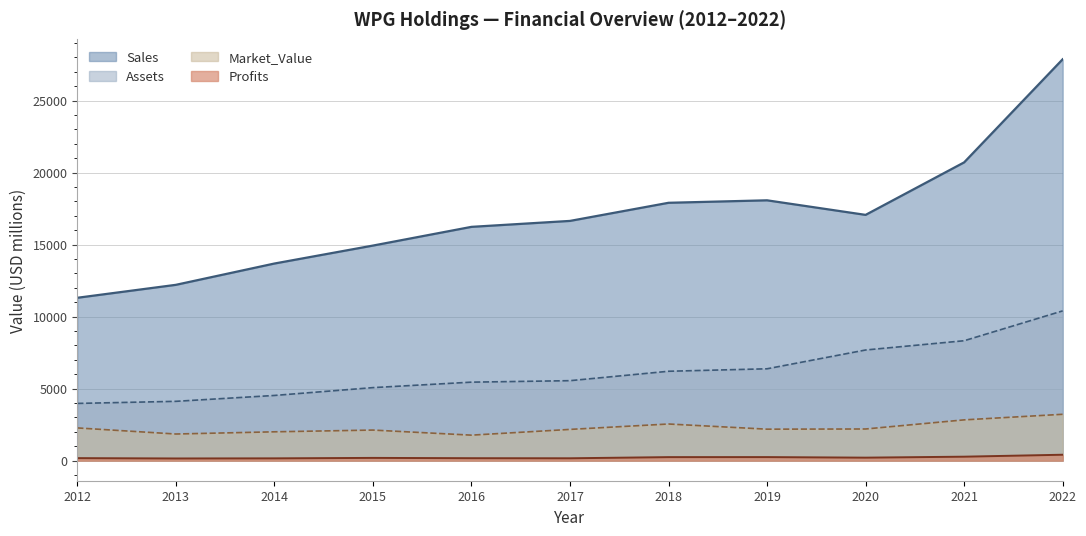

At 2014, list the series in order from smallest to largest.

Profits, Market_Value, Assets, Sales